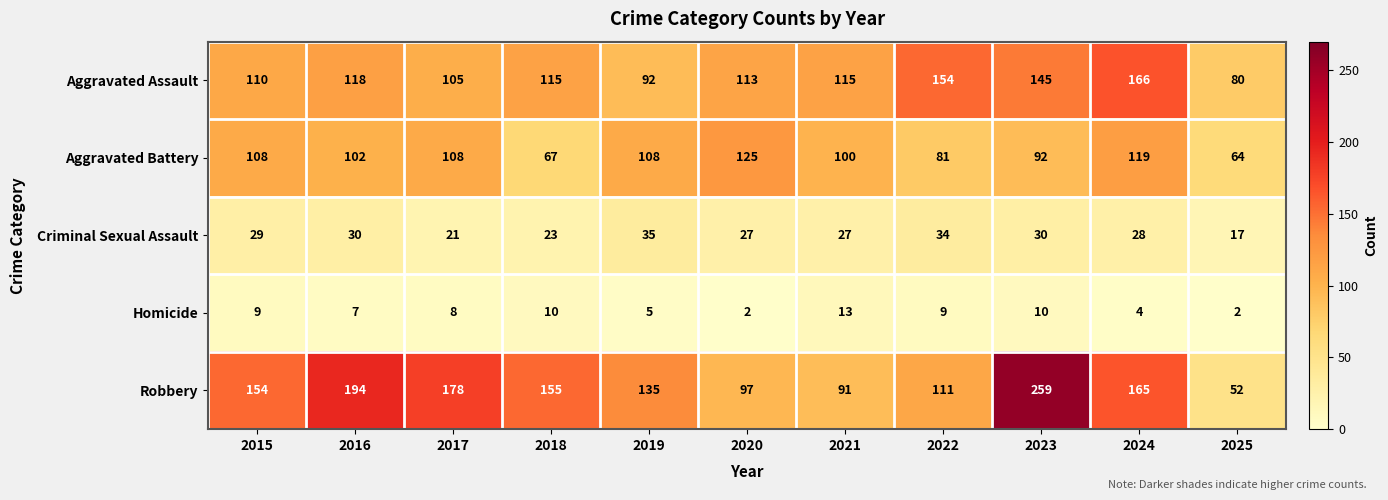

Rank the series at 2022 from lowest to highest value.

Homicide, Criminal Sexual Assault, Aggravated Battery, Robbery, Aggravated Assault